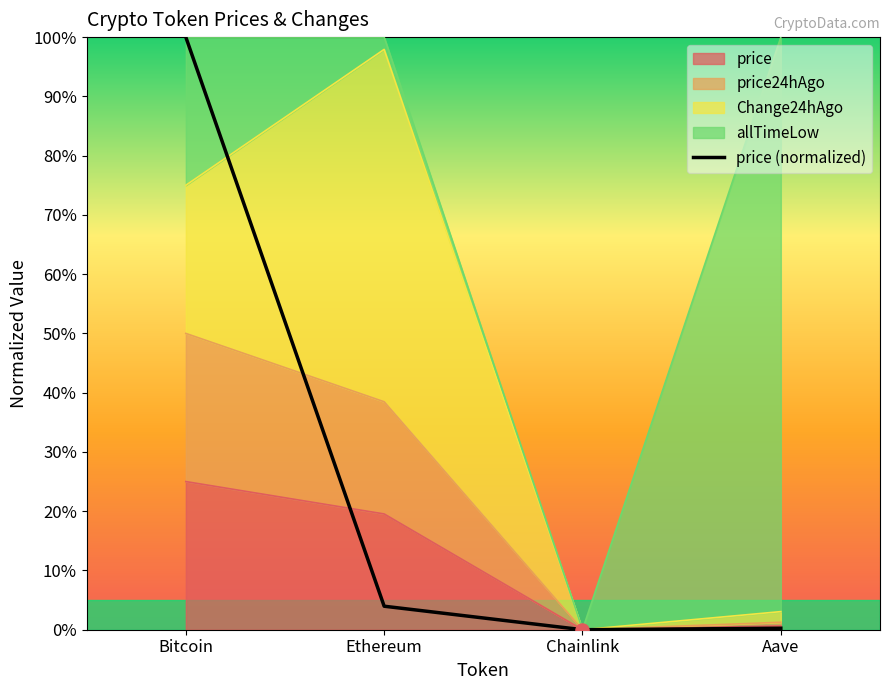

Which has a higher value, Aave or Bitcoin?

Bitcoin